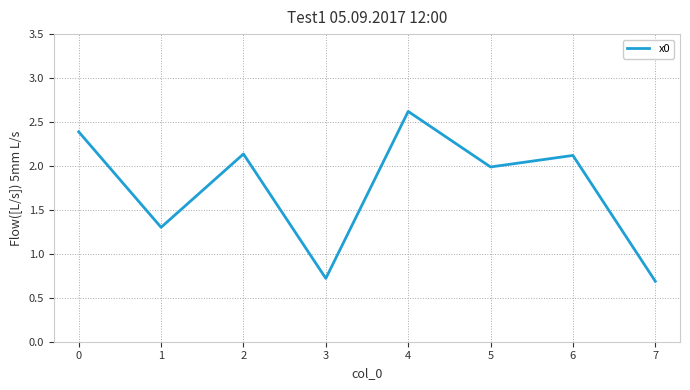

True or false: there are more than 0 points higher than both neighbors.

True